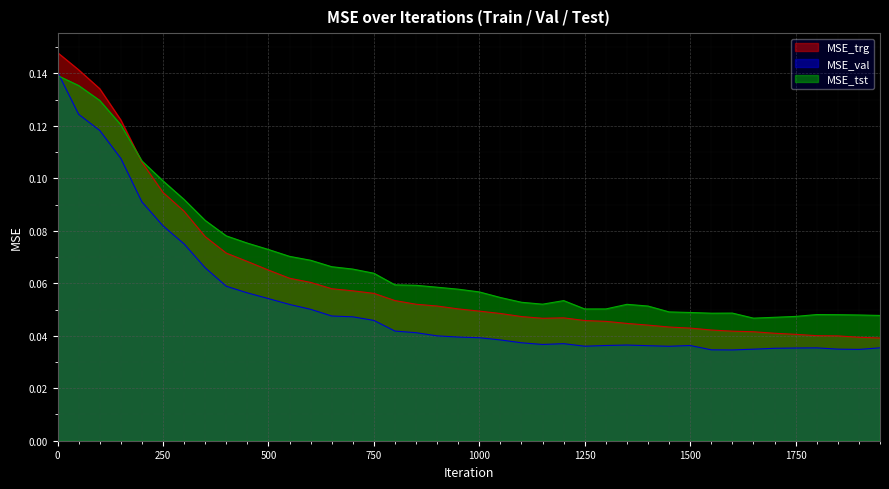

List the series in order of their peak value, highest first.

MSE_trg, MSE_val, MSE_tst